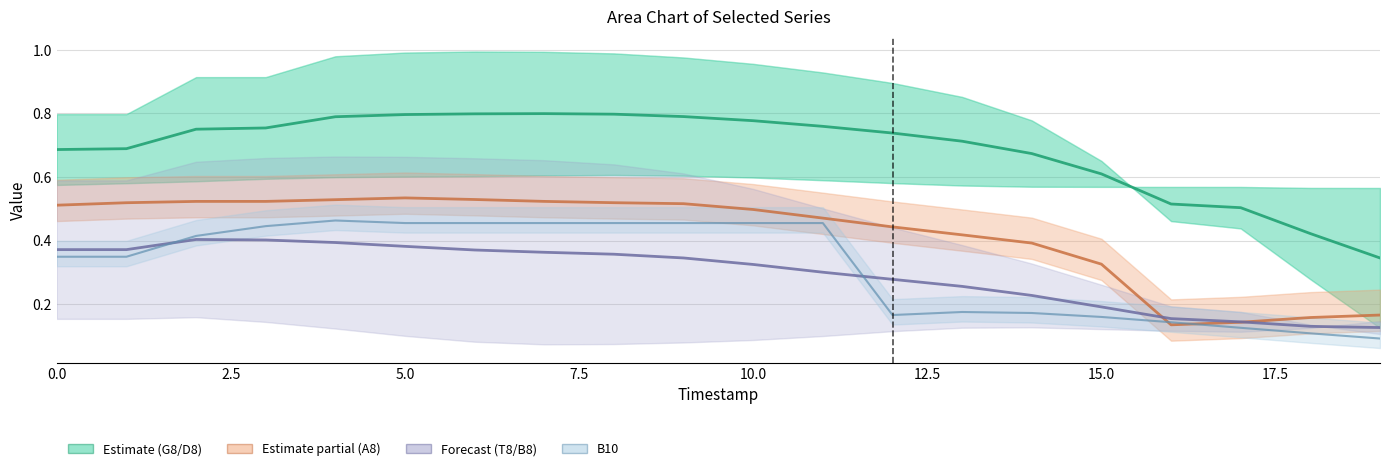

True or false: G8 has a value of 0.6 at 18.

False